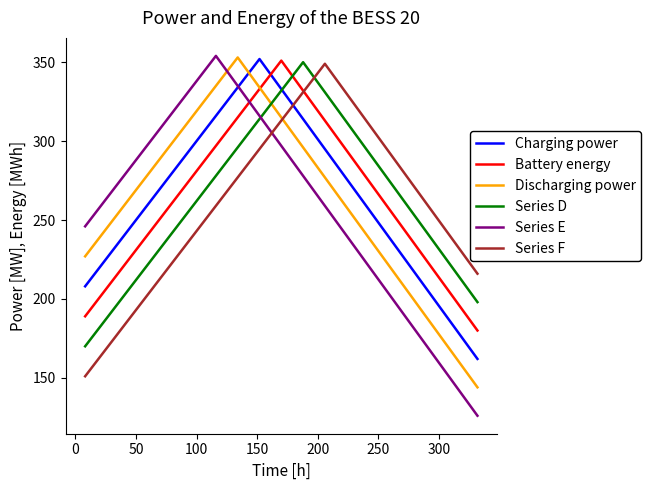

What is the greatest value displayed?

354